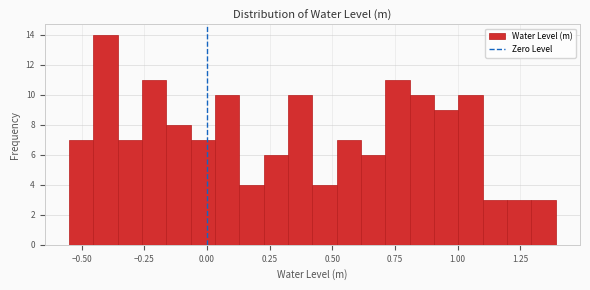

Read against the x-axis, roughly where is the centre of the tallest bar?

-0.40